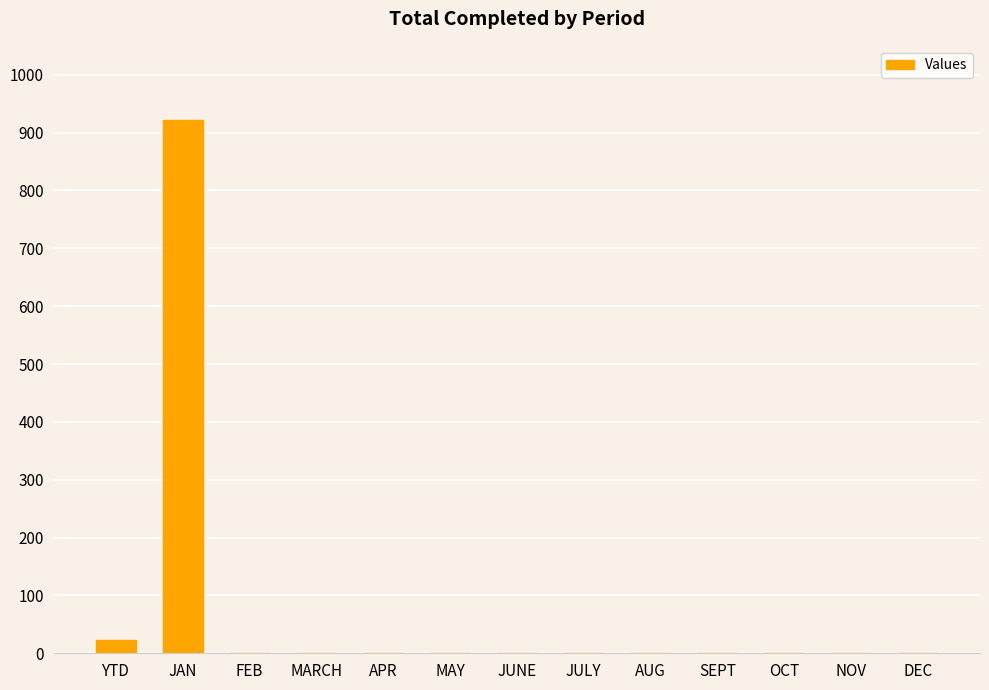

Are the bars horizontal?

No